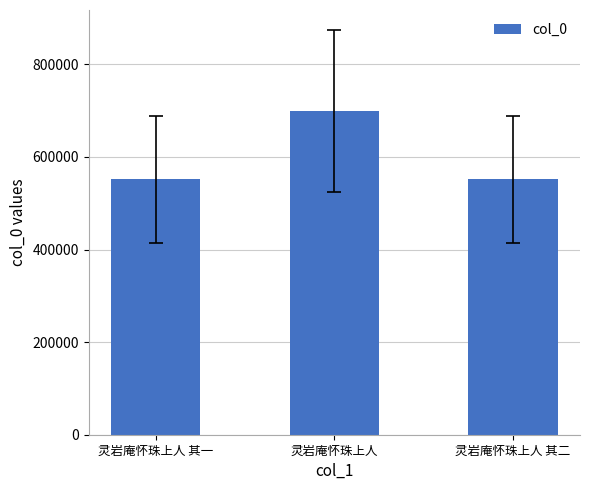

What is the approximate value at 灵岩庵怀珠上人 其二, to the nearest 10?

551550